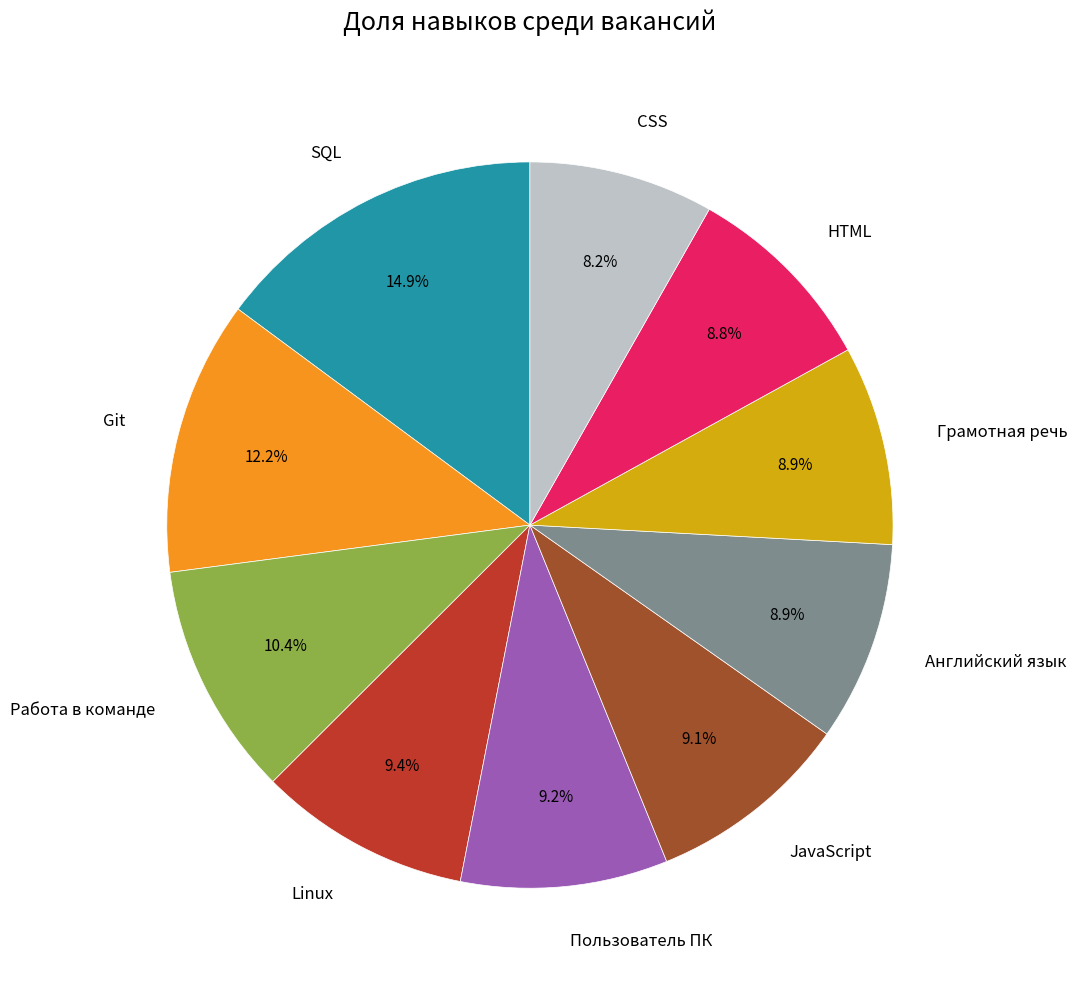

To the nearest percent, what is the difference between the largest and smallest slice percentages?

7%